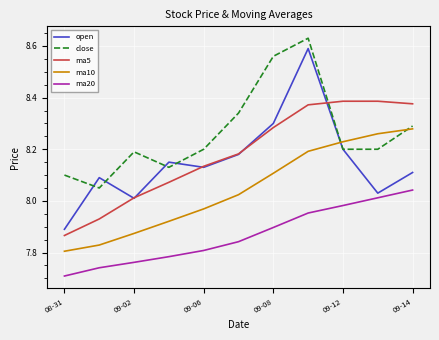

Which series has the largest range (max minus min)?

open